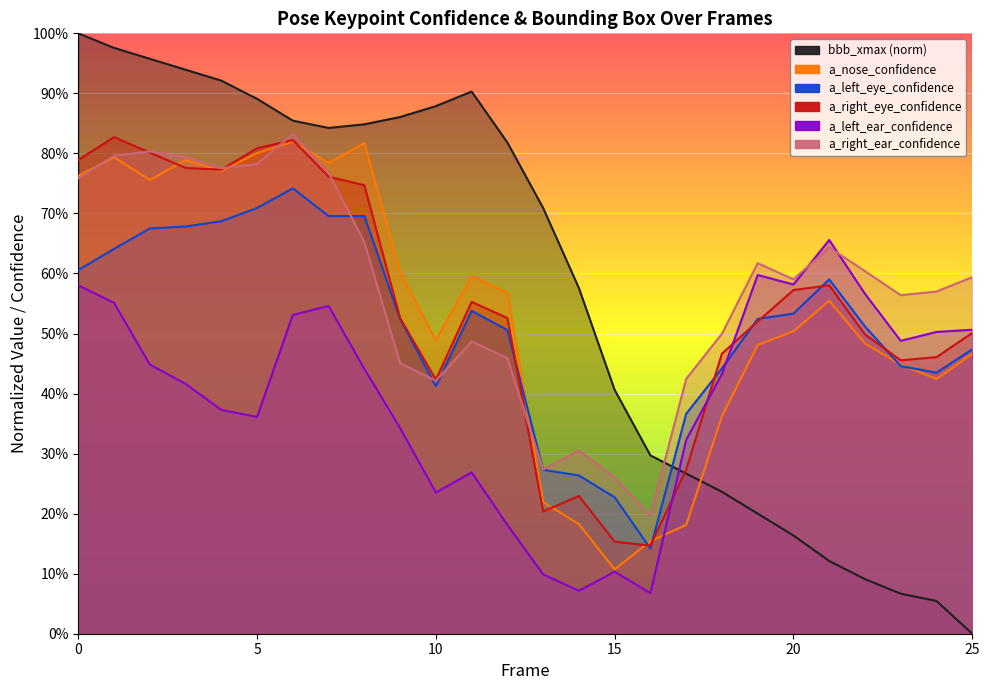

Is the value of a_nose_confidence at 15 greater than the value of a_right_eye_confidence at 3?

No